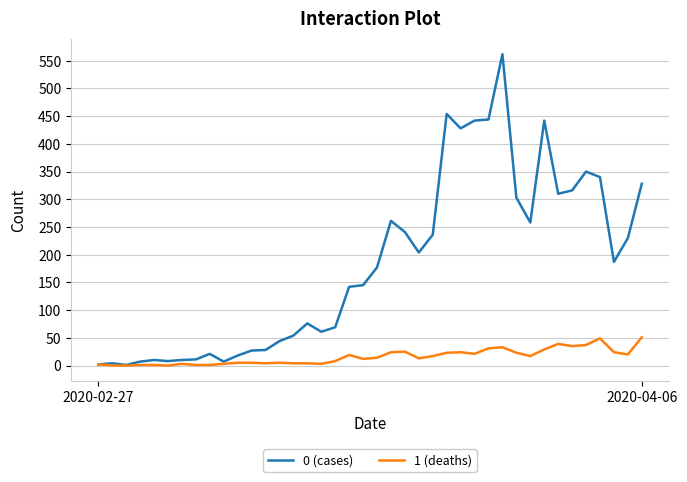

What is the maximum value shown in the chart?

562